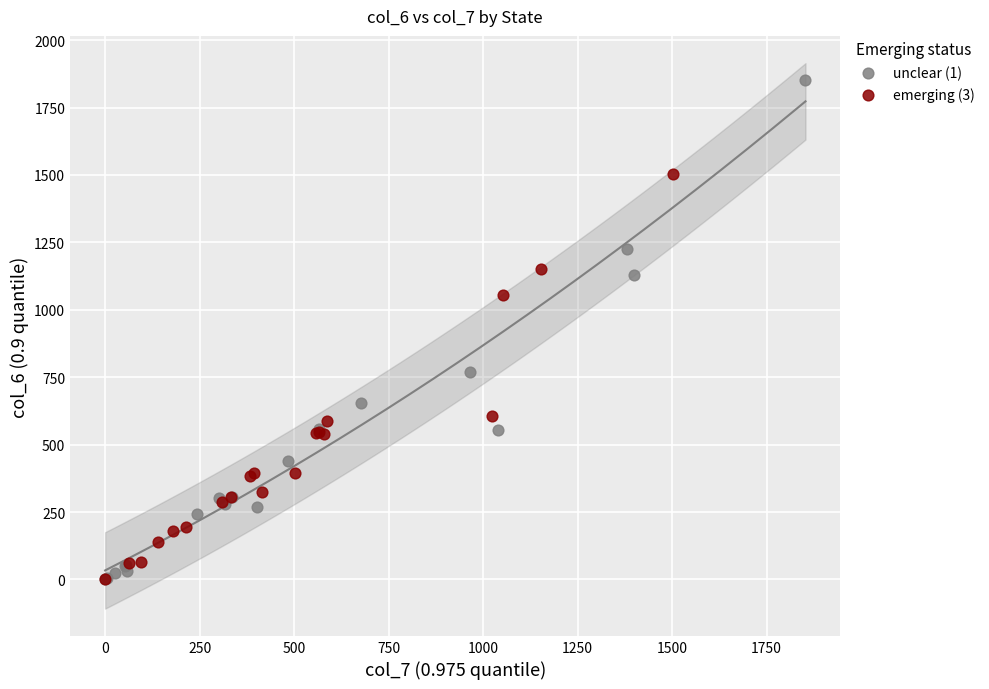

Which series has the largest Y range (max minus min)?

unclear (1)